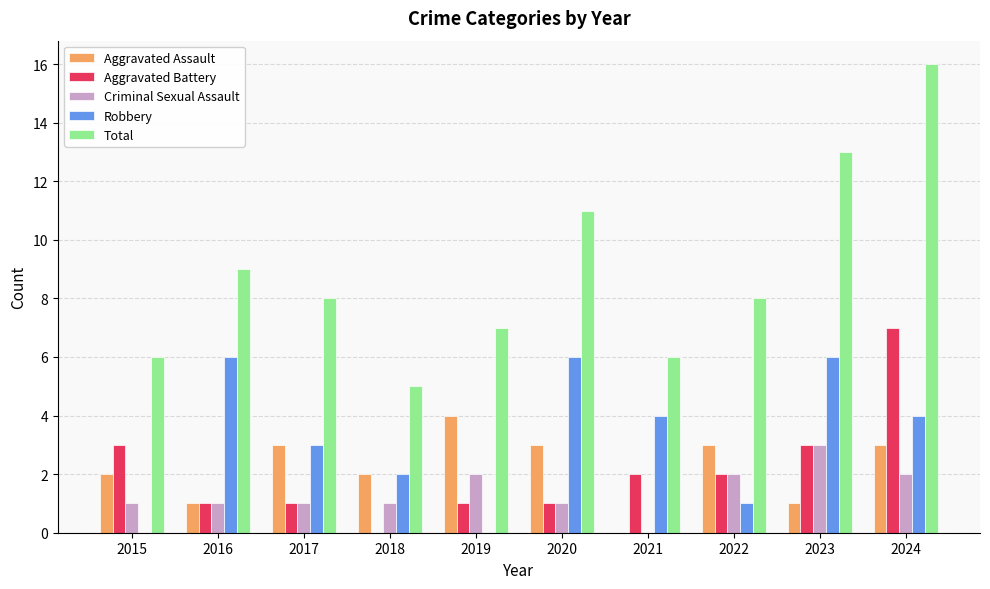

Which series changed the most between 2016 and 2021?

Total